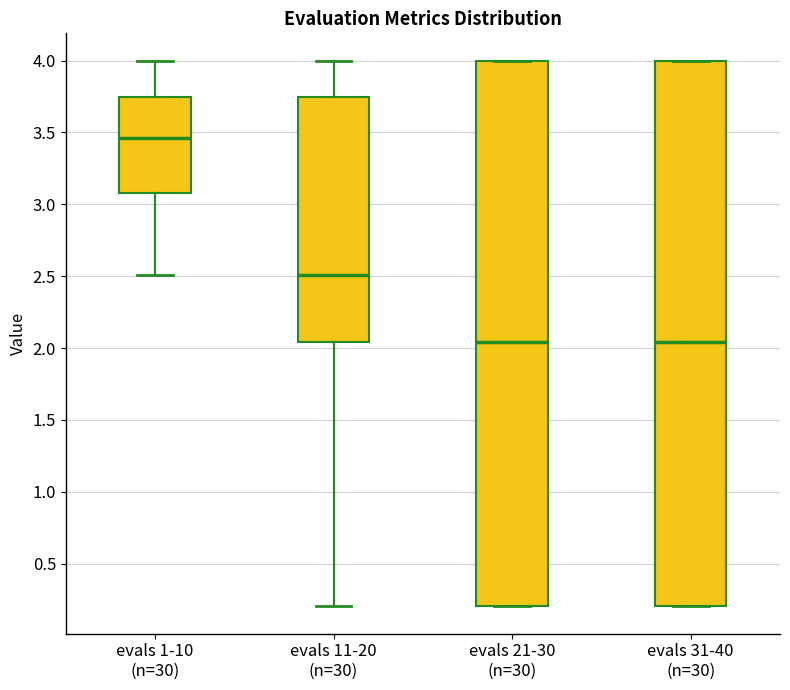

Reading left to right, transcribe this box plot: for each box, give where its median line is, the range the box spans, and where its two whiskers end, as read against the y-axis. The values are not printed on the chart, so give them approximately, as read against the axis.

evals 1-10 (n=30): median 3.45, box 3.10 to 3.75, whiskers 2.50 to 4.00
evals 11-20 (n=30): median 2.50, box 2.05 to 3.75, whiskers 0.20 to 4.00
evals 21-30 (n=30): median 2.05, box 0.20 to 4.00, whiskers 0.20 to 4.00
evals 31-40 (n=30): median 2.05, box 0.20 to 4.00, whiskers 0.20 to 4.00